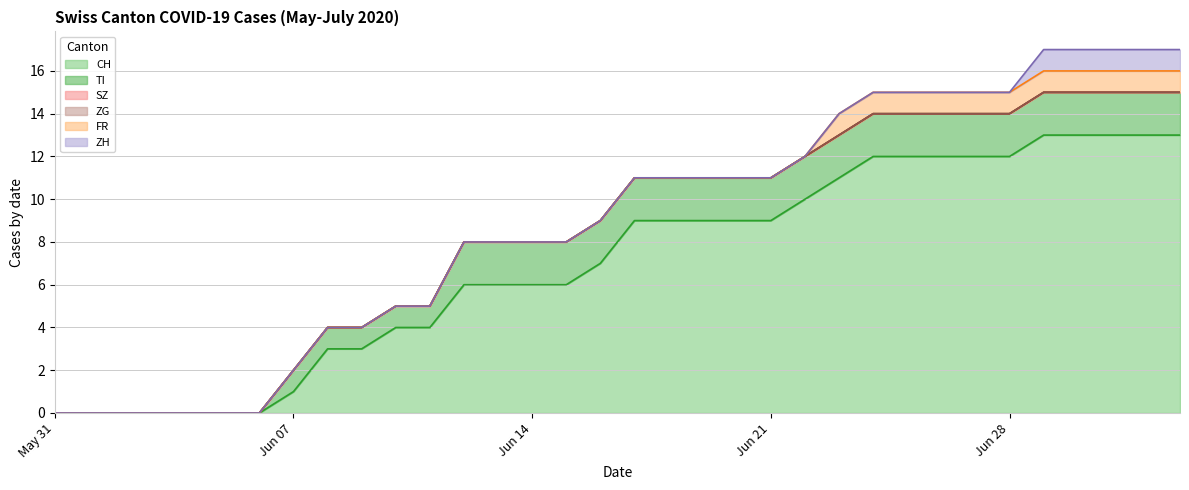

At how many categories does at least one series exceed 2?

26